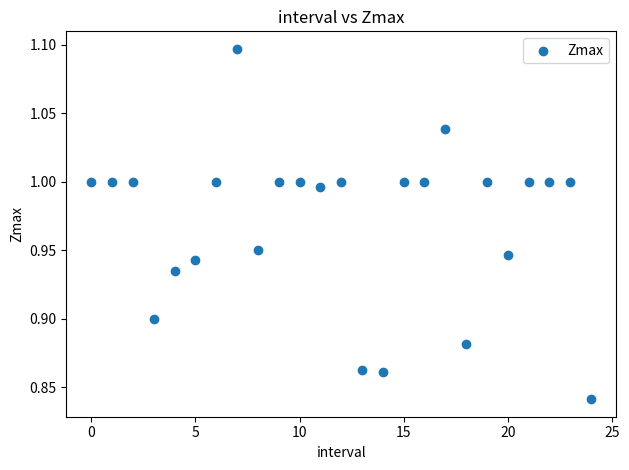

What is the range of Y values (max minus min)?

0.3